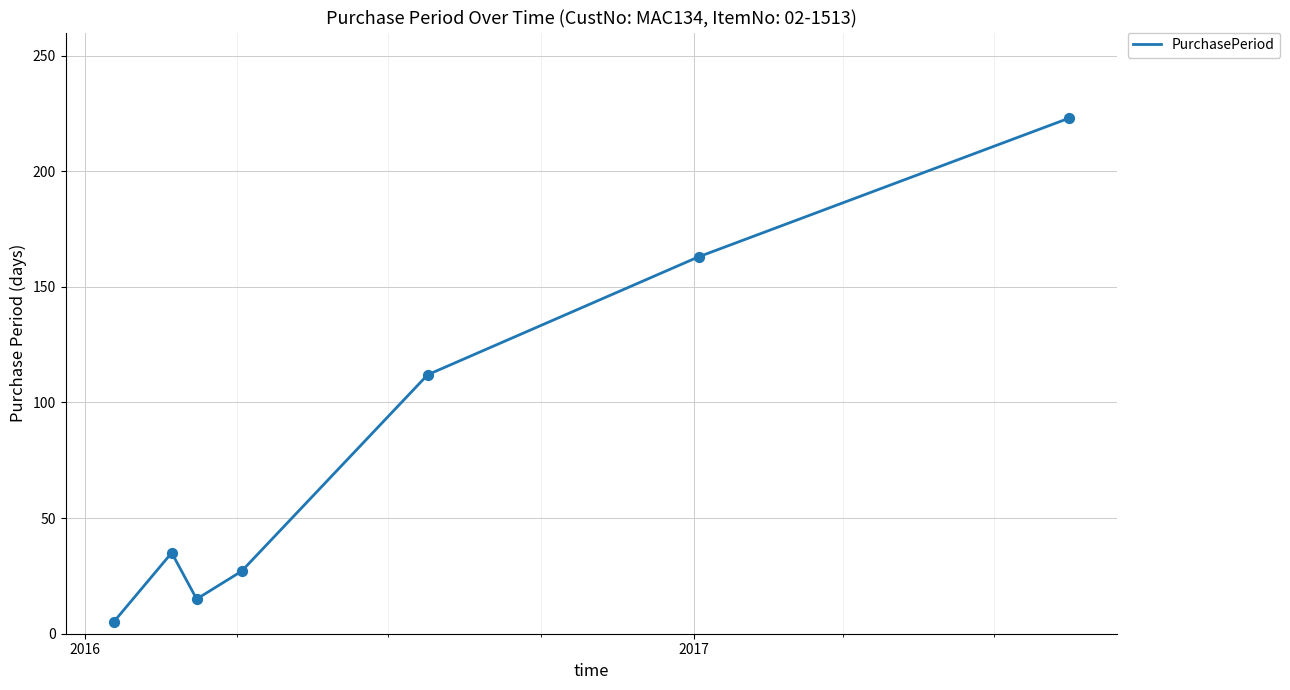

What is the greatest value displayed?

223